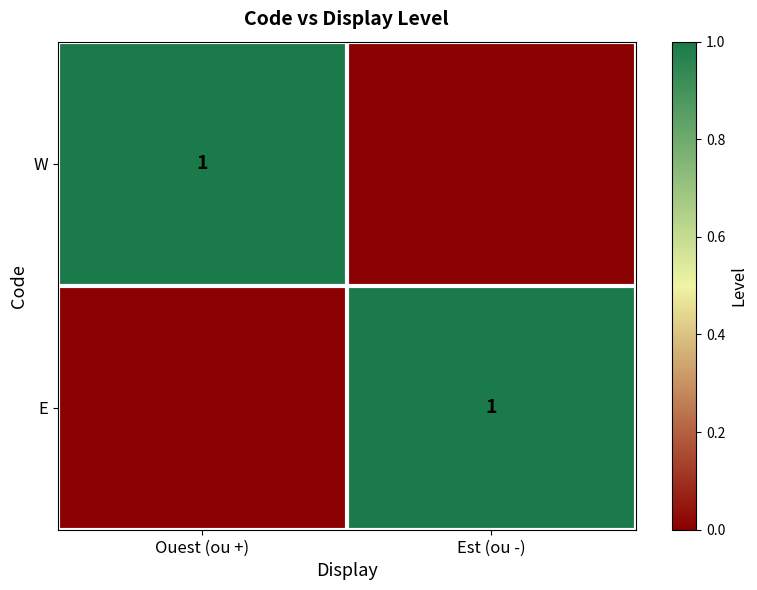

True or false: W has a value of 1 at Ouest (ou +).

True